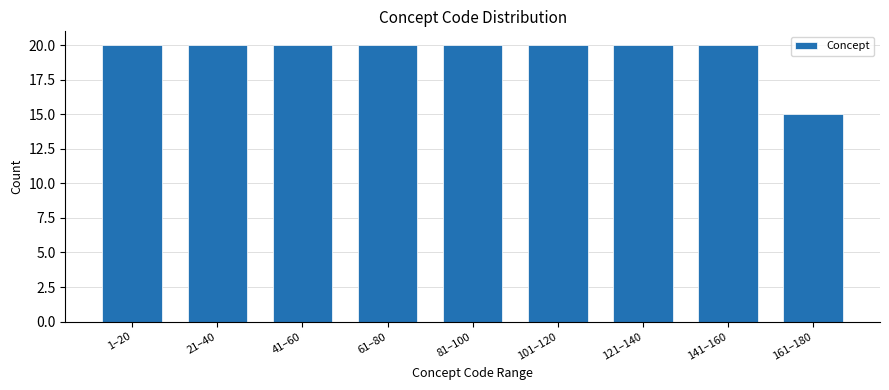

Reading left to right, what are all the values shown in this chart?

1–20=20	21–40=20	41–60=20	61–80=20	81–100=20	101–120=20	121–140=20	141–160=20	161–180=15